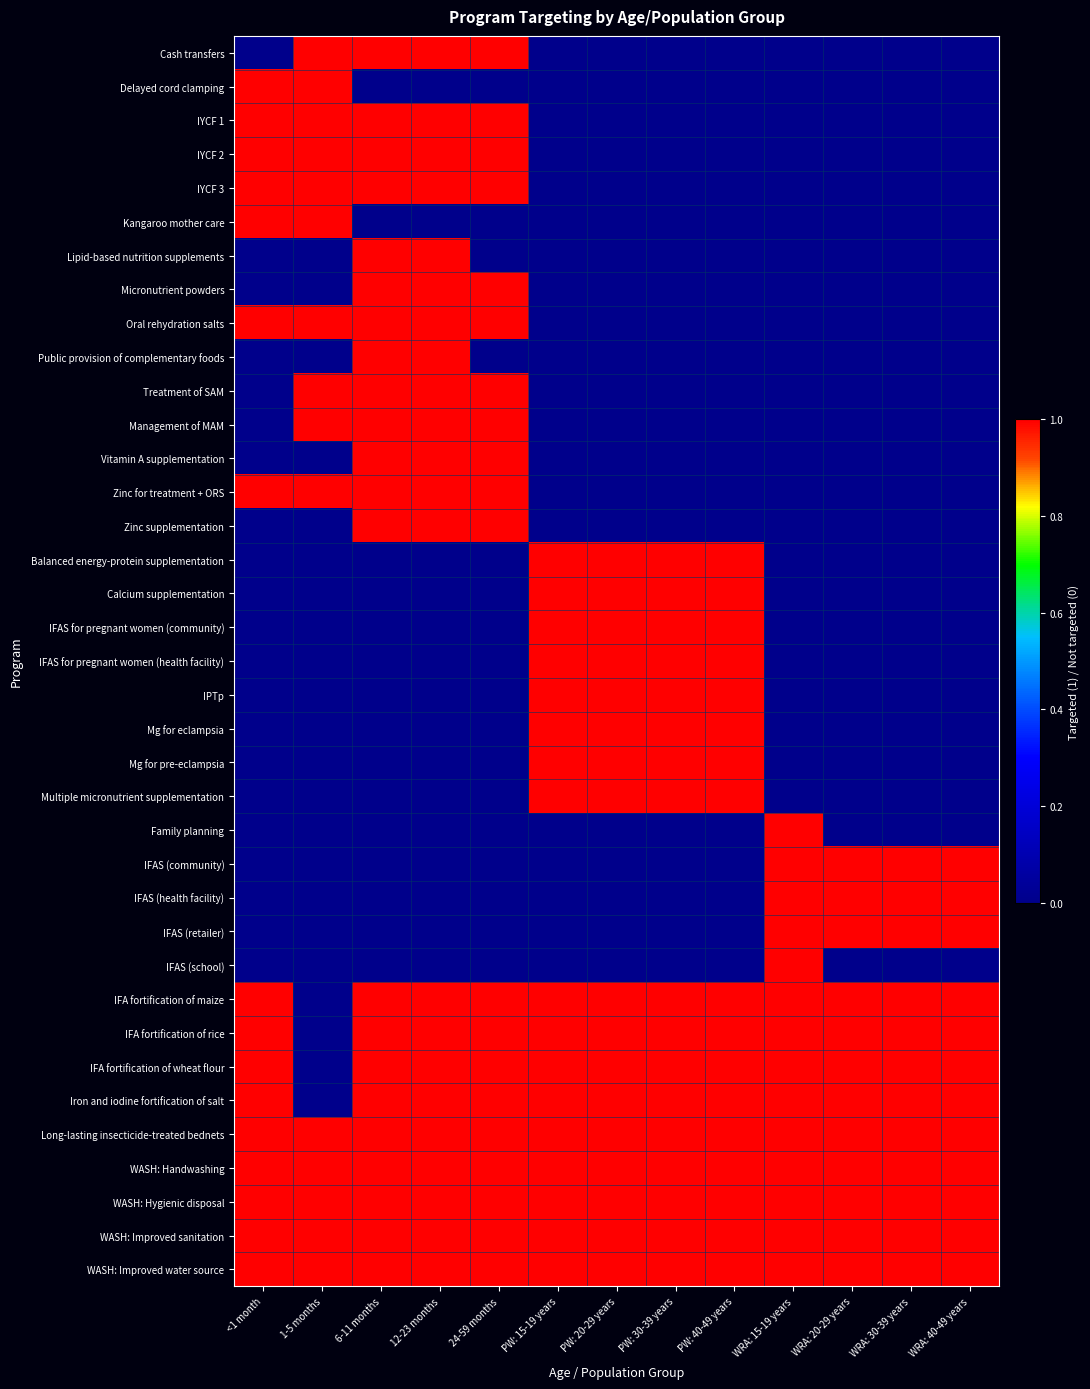

What is the spread (max minus min) of values at 6-11 months?

1